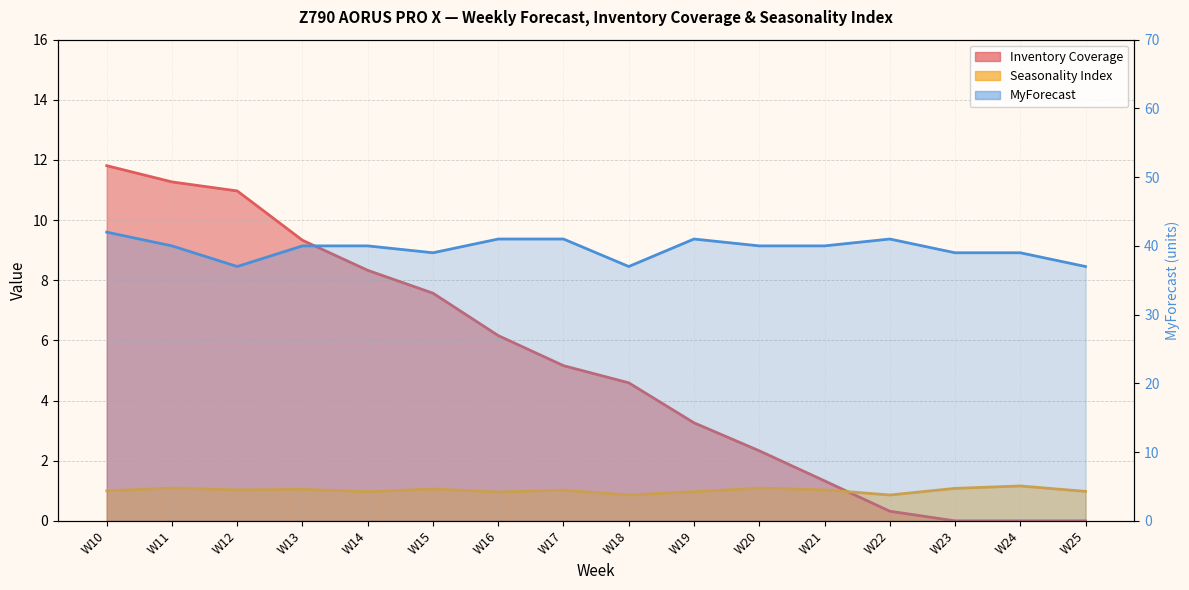

Reading left to right, what are all the values shown in this chart?

Inventory Coverage: 11.8	11.3	11.0	9.3	8.3	7.6	6.2	5.2	4.6	3.3	2.3	1.3	0.3	0.0	0.0	0.0
Seasonality Index: 1.0	1.1	1.0	1.1	1.0	1.1	1.0	1.0	0.9	1.0	1.1	1.0	0.9	1.1	1.2	1.0
MyForecast: 42.0	40.0	37.0	40.0	40.0	39.0	41.0	41.0	37.0	41.0	40.0	40.0	41.0	39.0	39.0	37.0